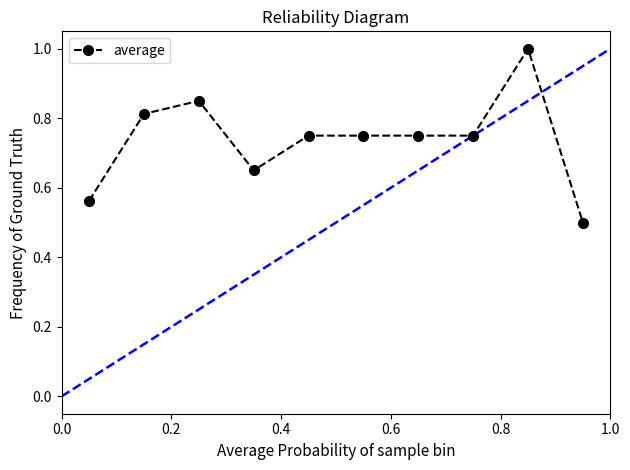

What is the difference between the maximum and second lowest values?

0.4